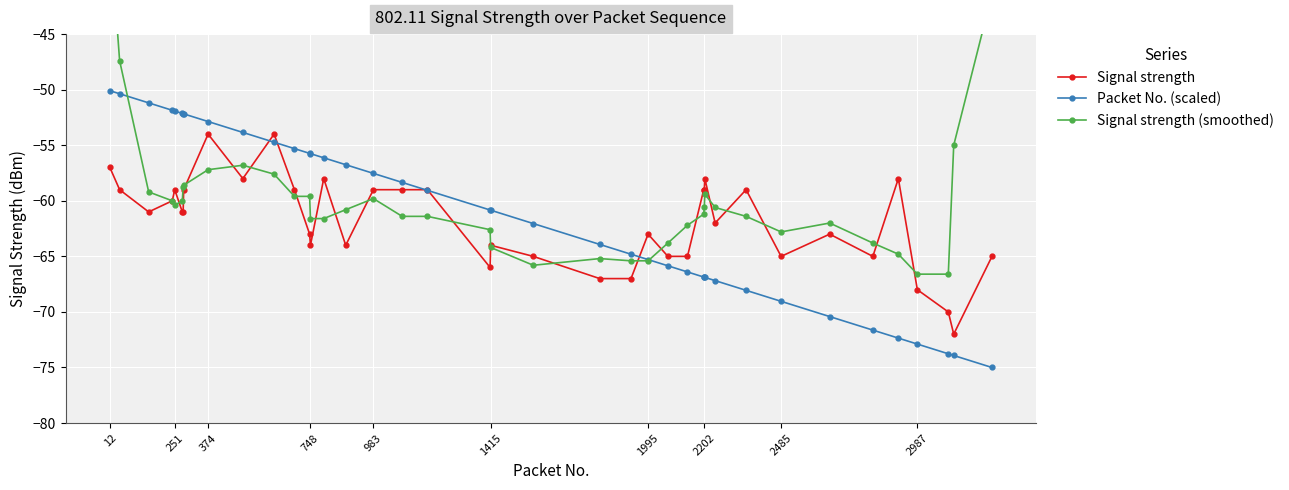

Where is the first local maximum for Signal strength?

251